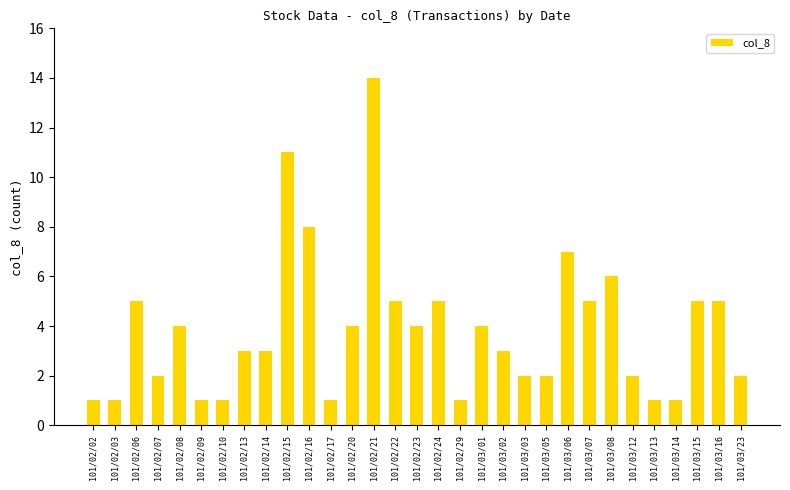

Are the bars grouped side by side (vs. stacked)?

No